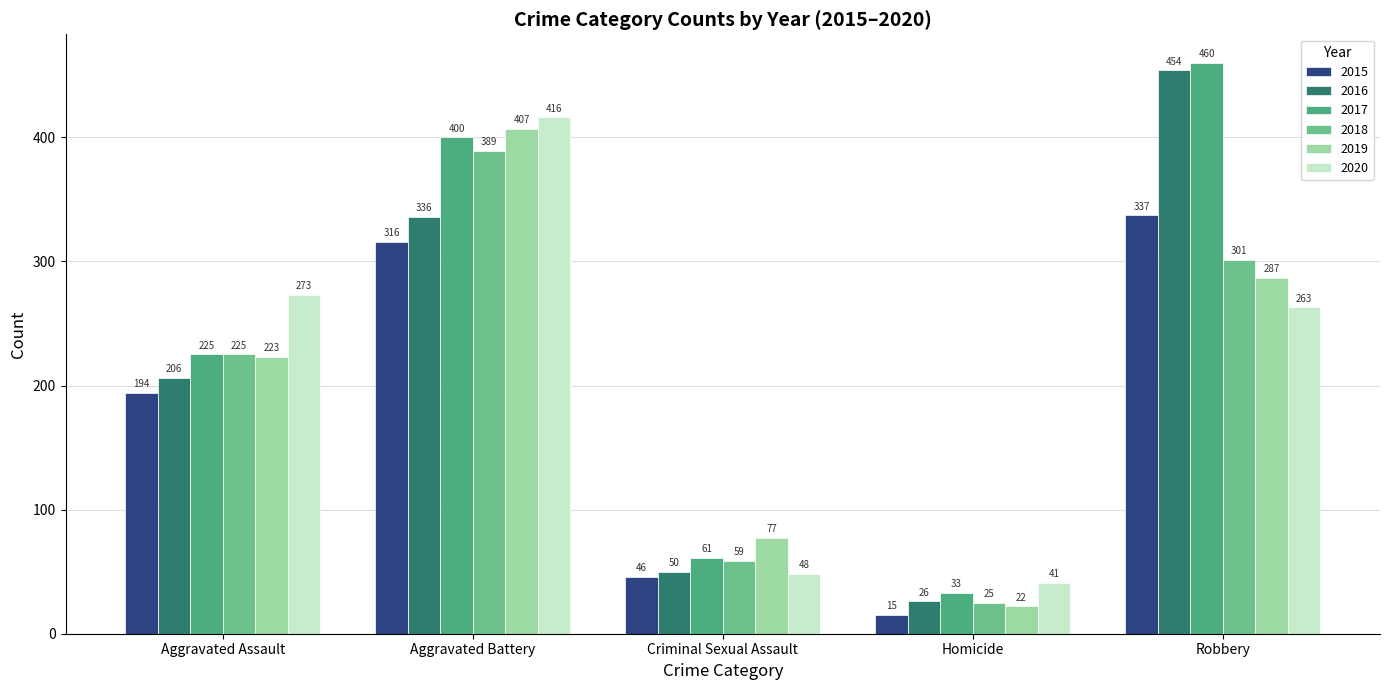

Which label corresponds to the largest value in the chart?

Robbery